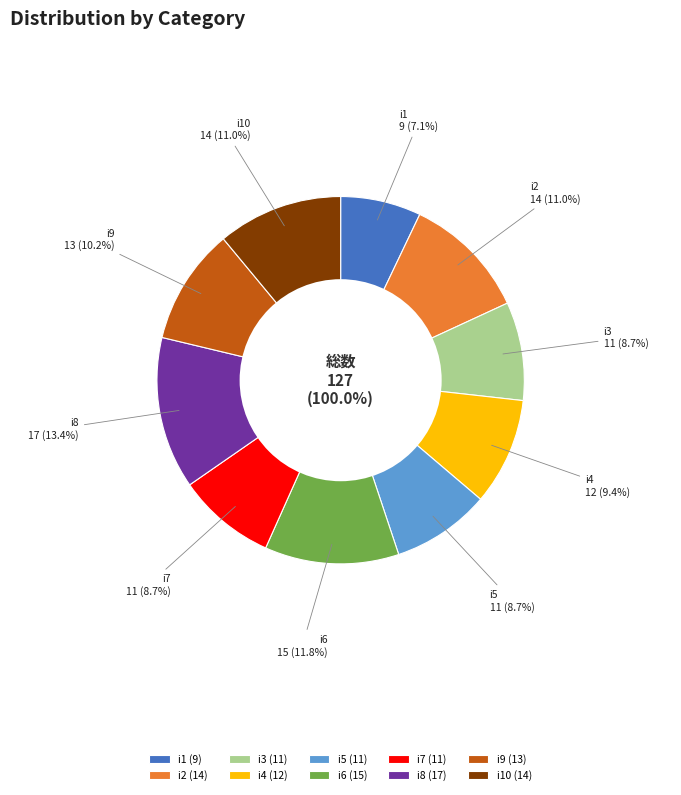

Count the number of slices in the pie.

10